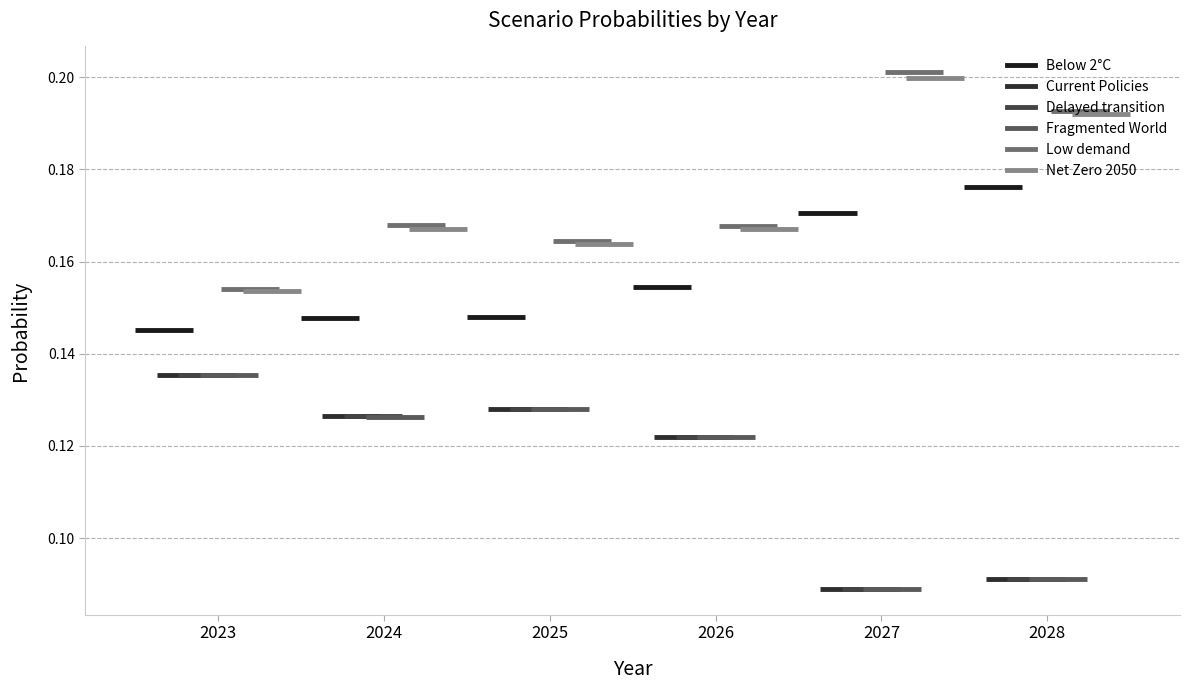

What is the average value of the Below 2°C series?

0.2